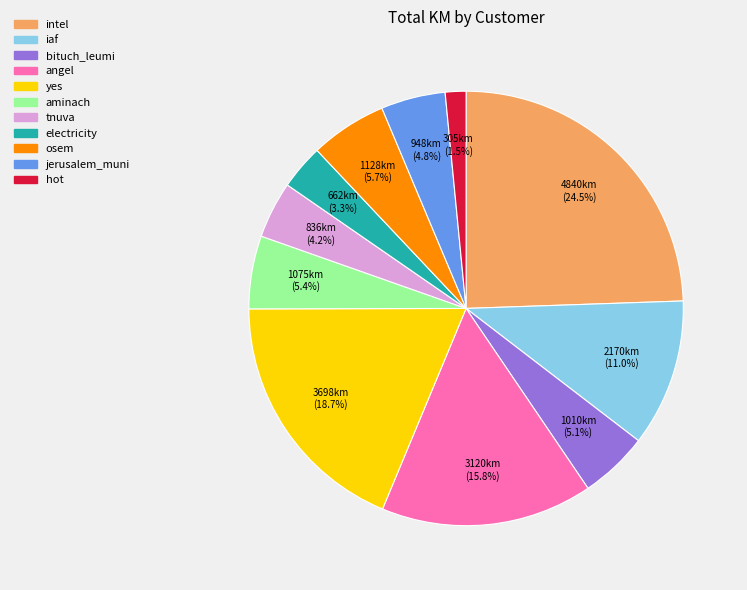

What is the smallest slice in the pie chart?

hot